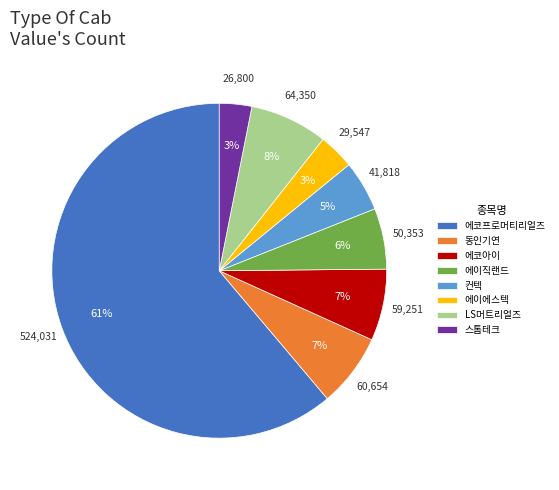

Is it true that 에코프로머티리얼즈 is 55% of the pie?

False